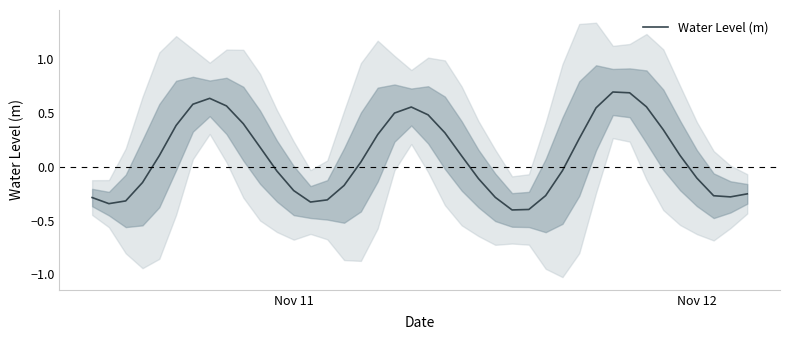

Reading left to right, what are all the values shown in this chart?

-0.3	-0.3	-0.3	-0.1	0.1	0.4	0.6	0.6	0.6	0.4	0.2	-0.0	-0.2	-0.3	-0.3	-0.2	0.0	0.3	0.5	0.6	0.5	0.3	0.1	-0.1	-0.3	-0.4	-0.4	-0.3	-0.0	0.3	0.5	0.7	0.7	0.6	0.3	0.1	-0.1	-0.3	-0.3	-0.3